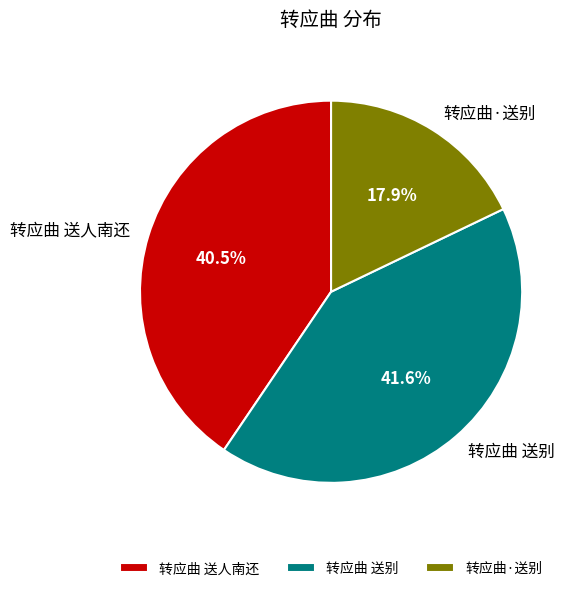

Combined, do 转应曲 送别 and 转应曲·送别 account for over 50%?

Yes